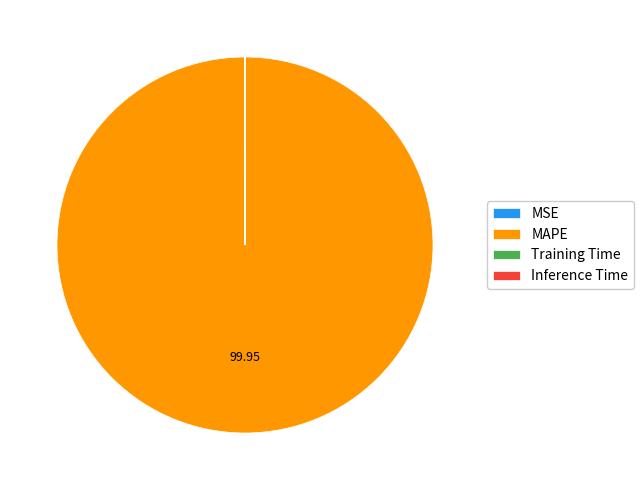

Is there a majority slice in this chart?

Yes